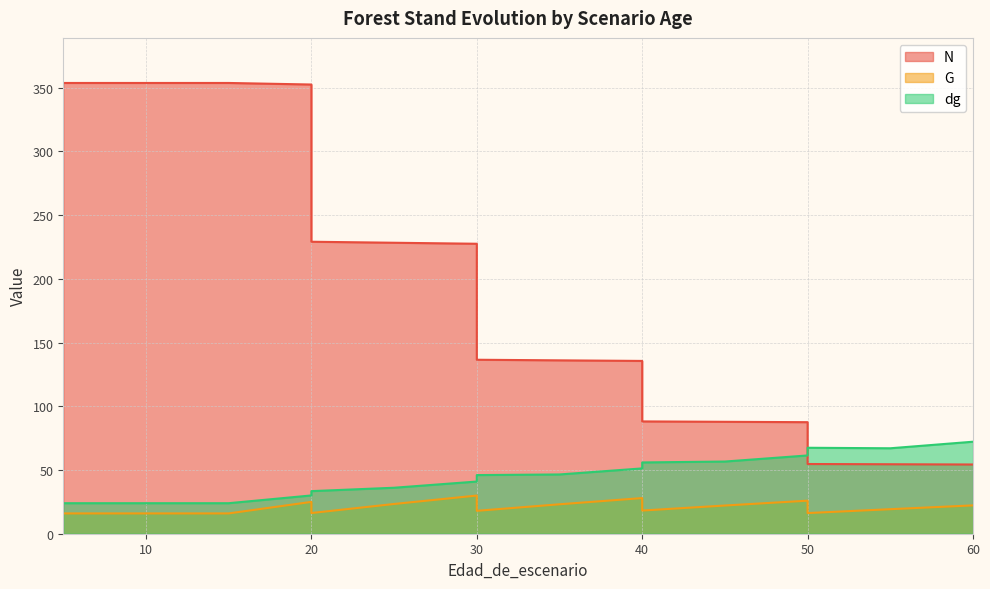

Where do N and dg first cross each other?

50 and 50